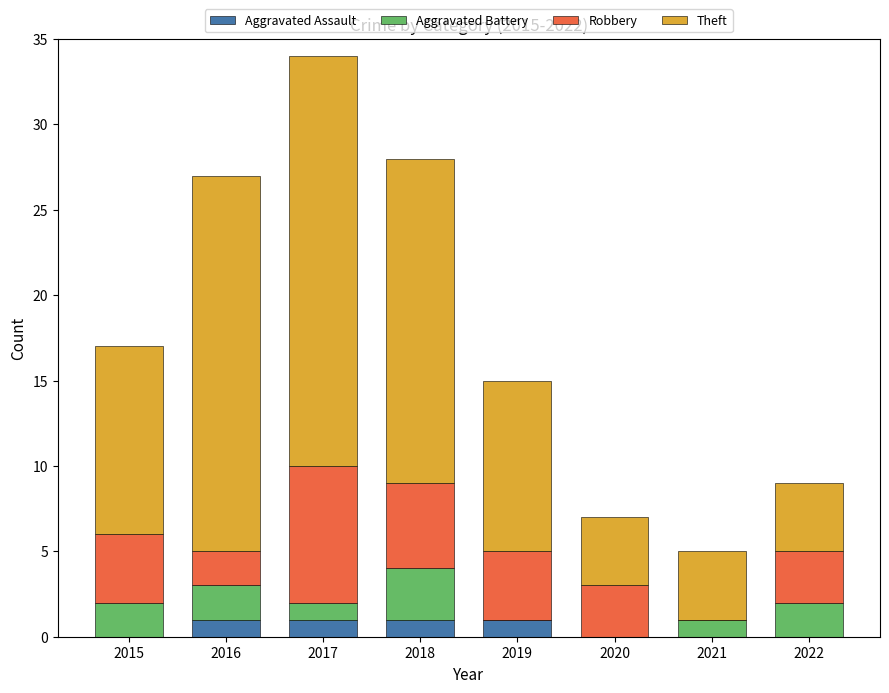

What is the sum of all Aggravated Assault values?

4